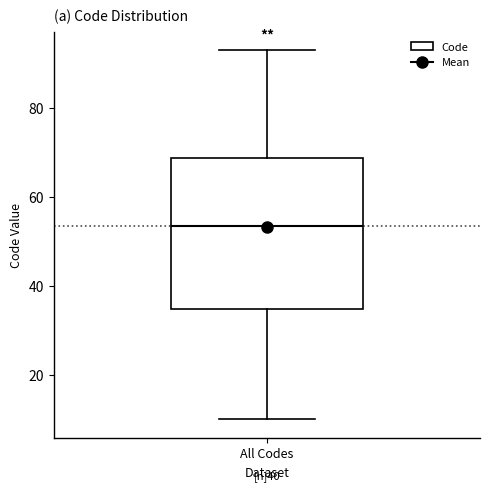

Where does the median line of the box for All Codes sit on the y-axis? The values are not printed on the chart, so give them approximately, as read against the axis.

54